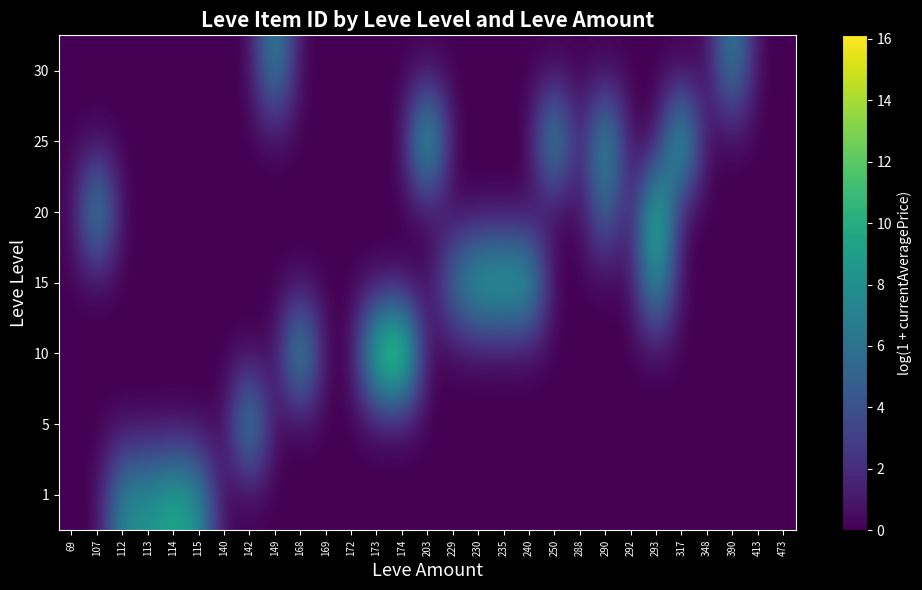

At how many categories does at least one series exceed 5?

20